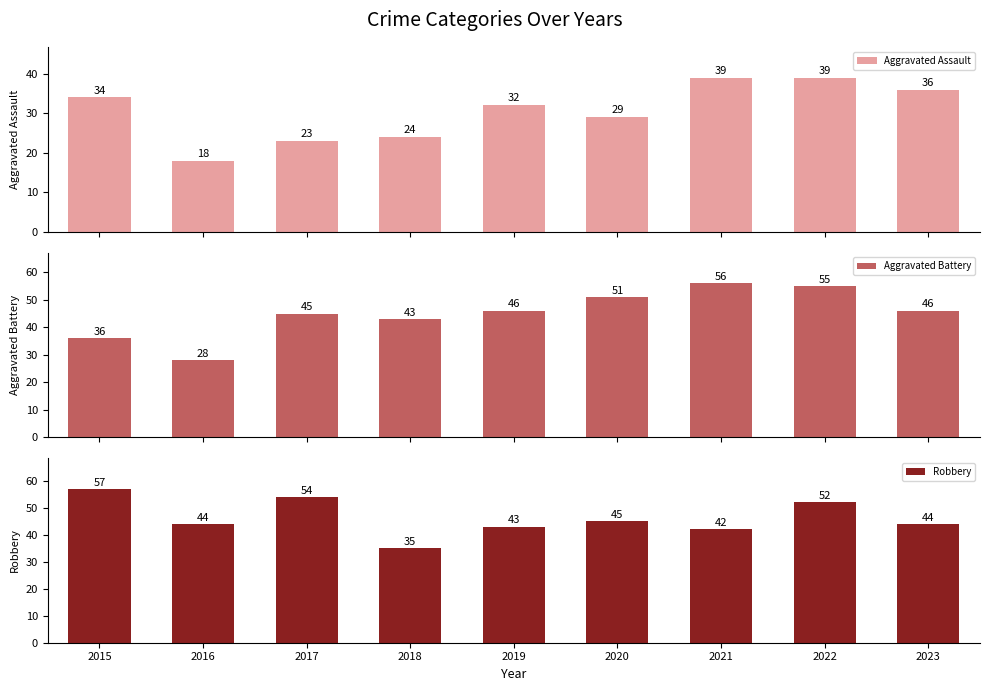

How many bars are there in total?

27